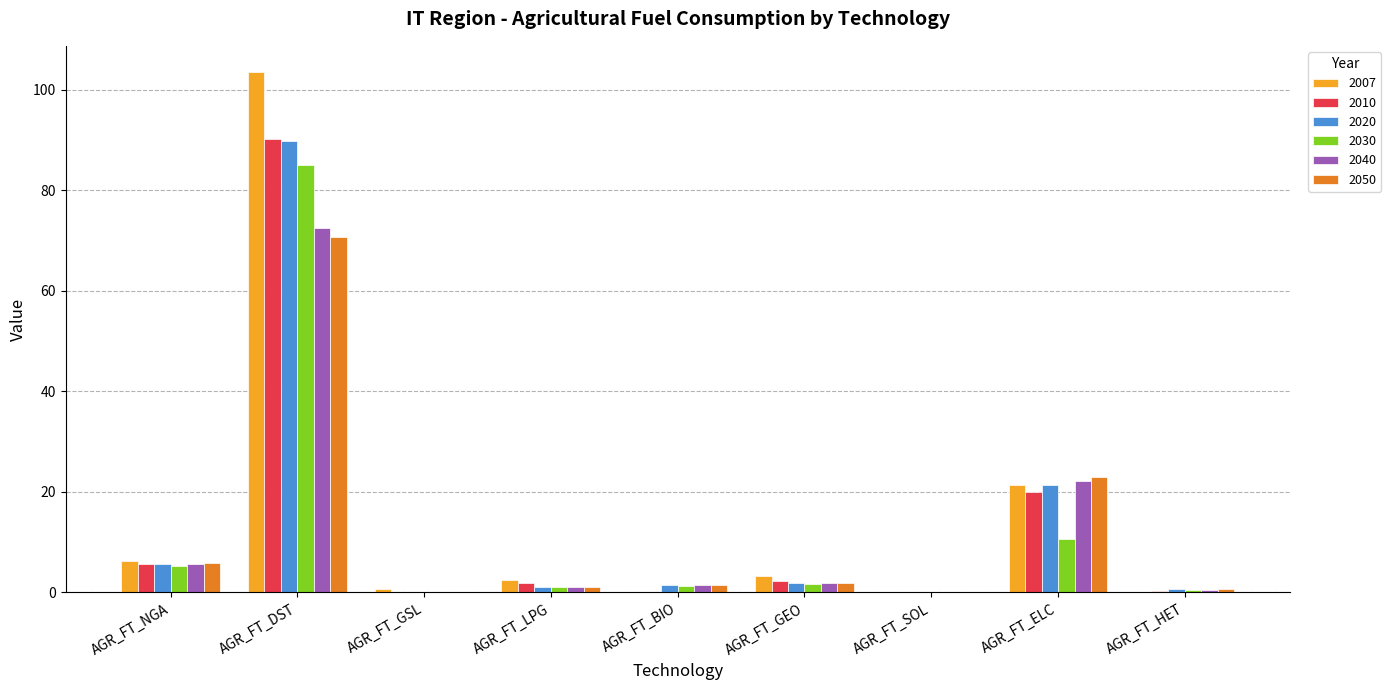

Which category has the highest value in the 2050 series?

AGR_FT_DST